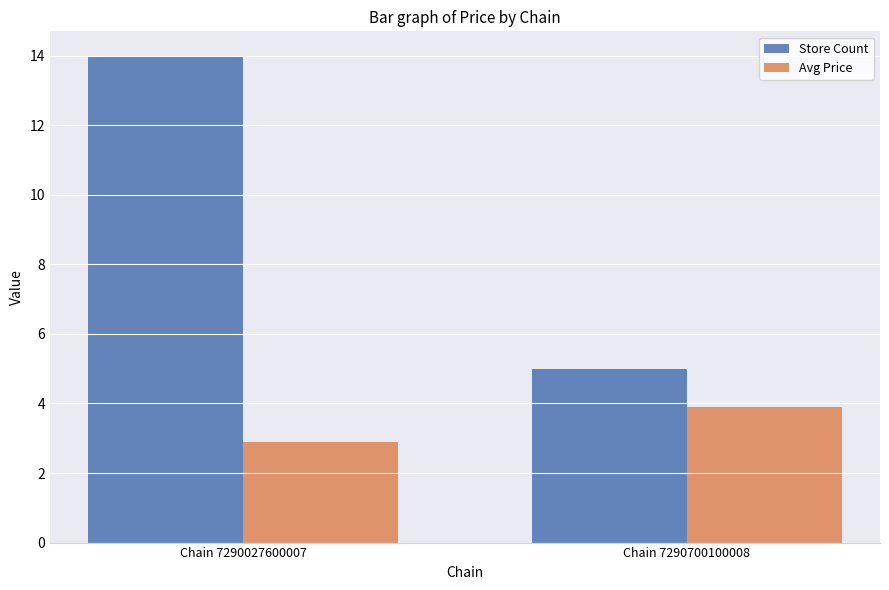

Which series has the largest total across all categories?

Store Count